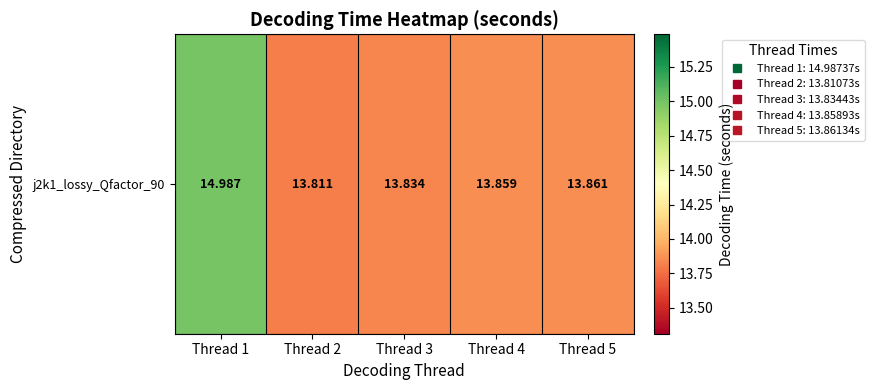

Which has a higher value, Thread 1 or Thread 3?

Thread 1